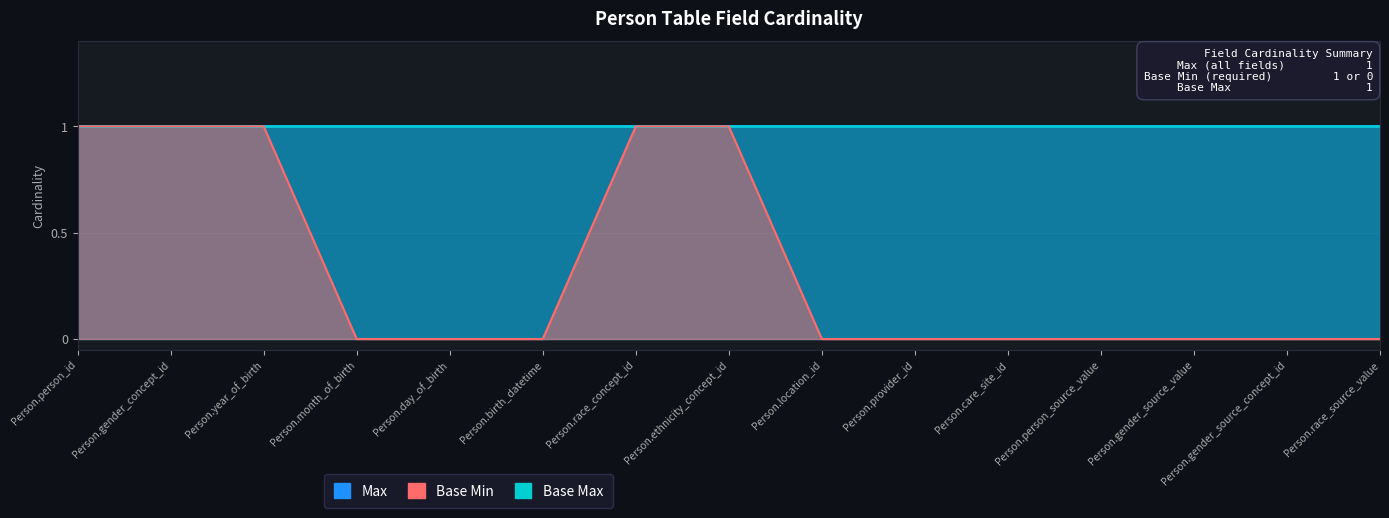

True or false: Max and Base Min intersect in this chart.

False